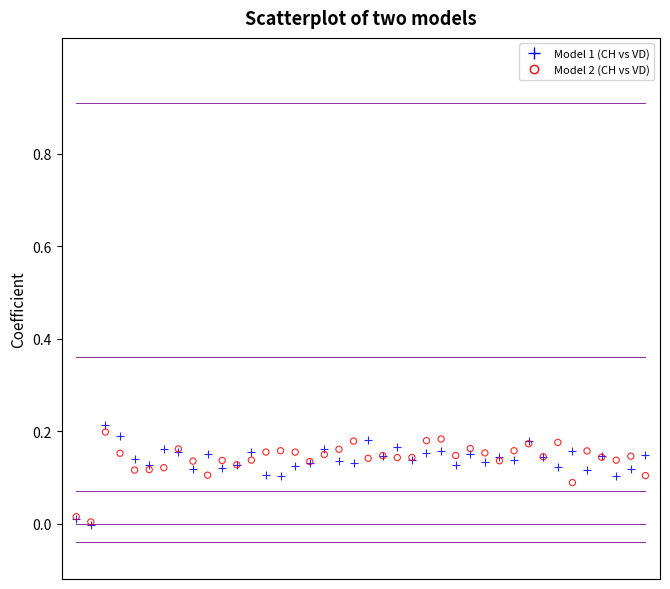

What are all the series names shown in the legend?

Model 1 (CH vs VD), Model 2 (CH vs VD)